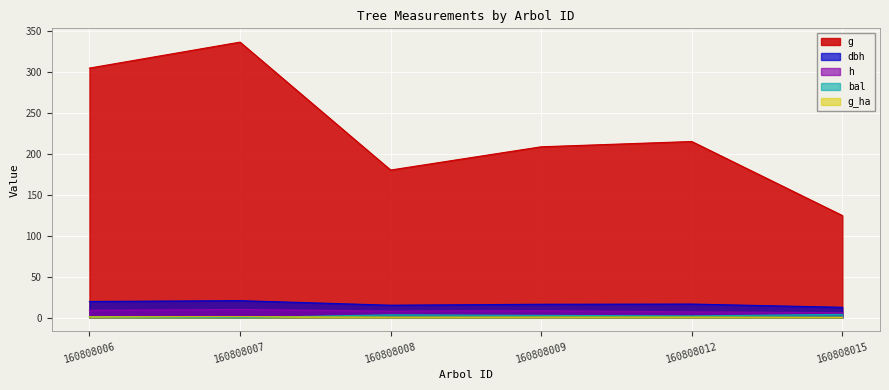

What are all the series names shown in the legend?

g, dbh, h, bal, g_ha